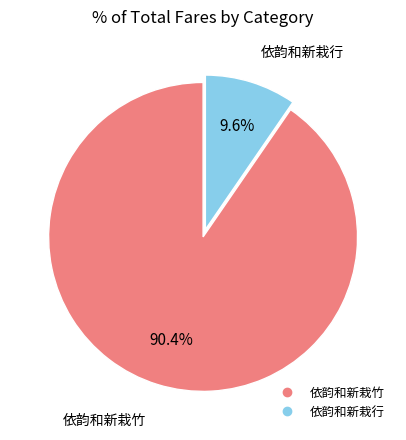

How many slices are in this pie chart?

2